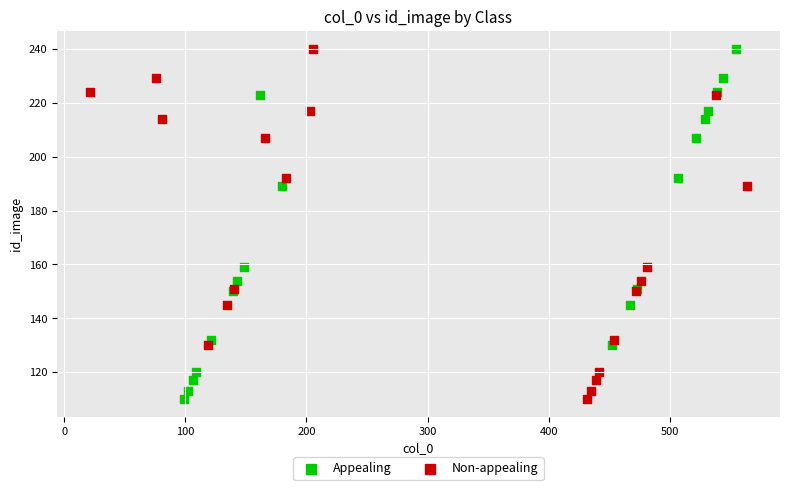

What are all the series names shown in the legend?

Appealing, Non-appealing